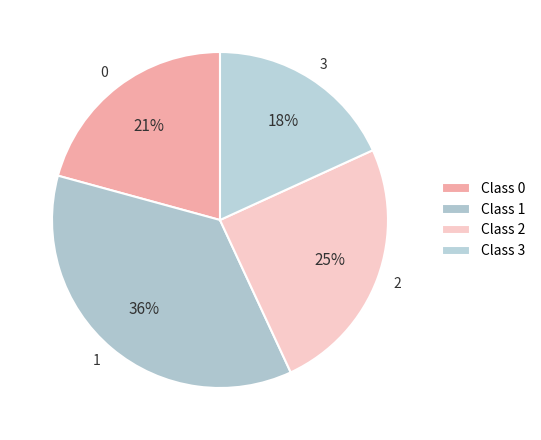

Which has a higher value, 0 or 2?

2